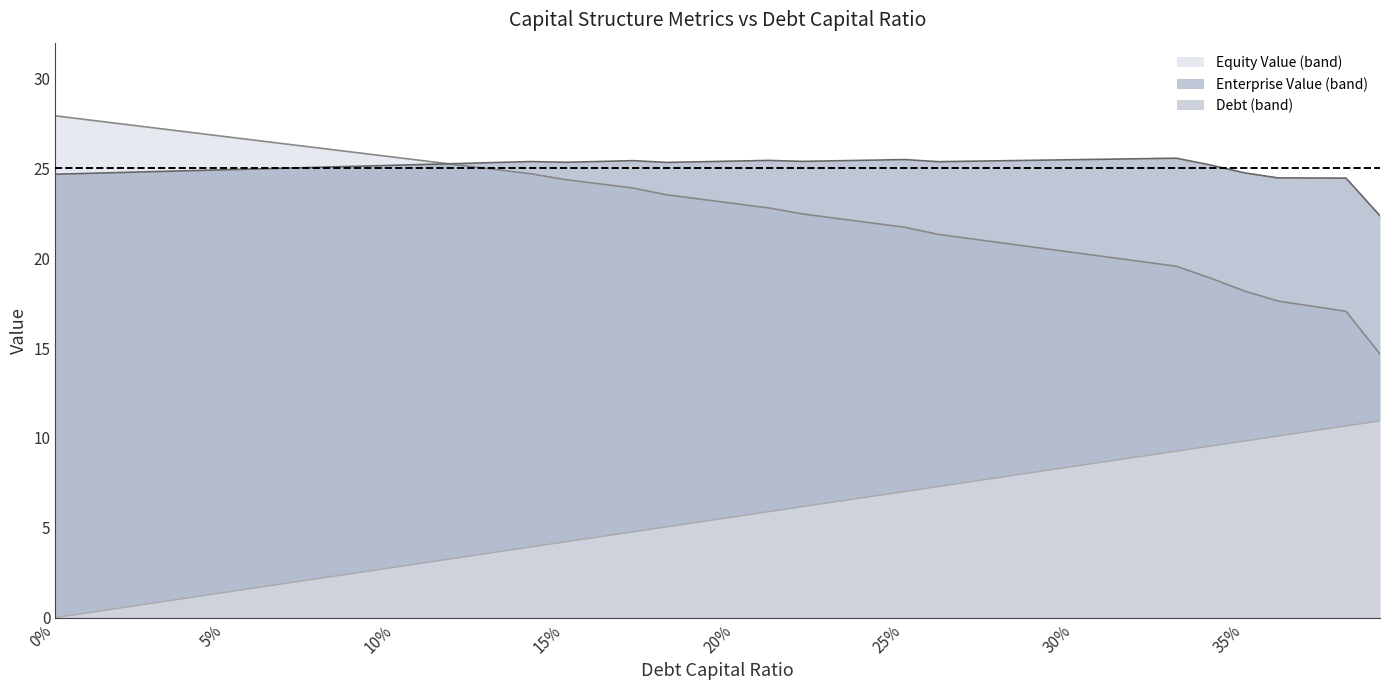

What is the difference between the maximum and minimum values in the equity_value (line) series?

13.3